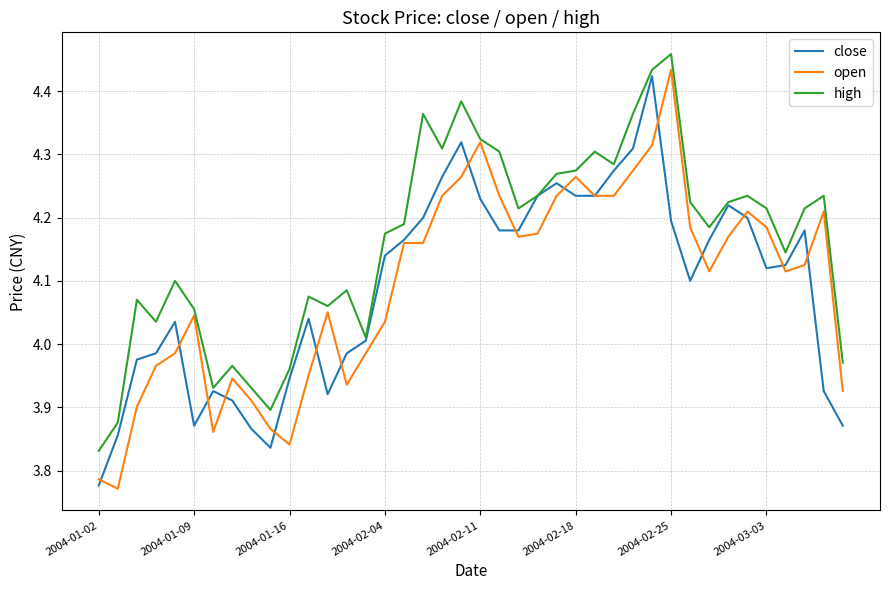

How many categories are shown in the chart?

40